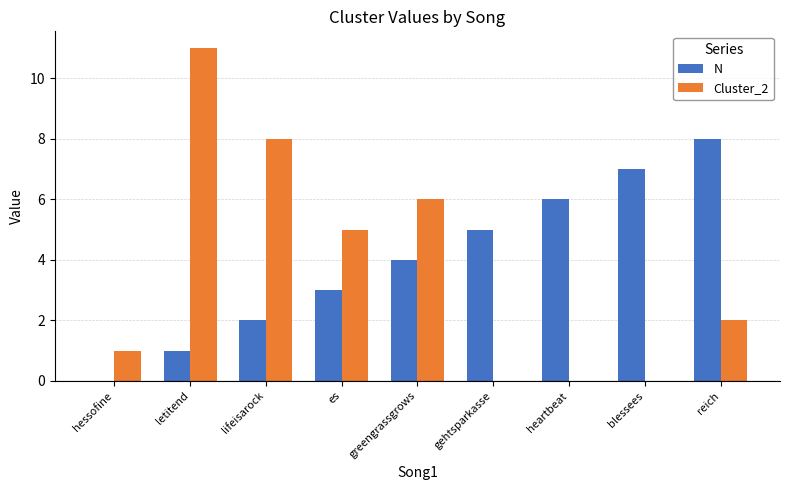

Reading left to right, list all the values displayed in this chart.

N: hessofine=0	letitend=1	lifeisarock=2	es=3	greengrassgrows=4	gehtsparkasse=5	heartbeat=6	blessees=7	reich=8
Cluster_2: hessofine=1	letitend=11	lifeisarock=8	es=5	greengrassgrows=6	gehtsparkasse=0	heartbeat=0	blessees=0	reich=2